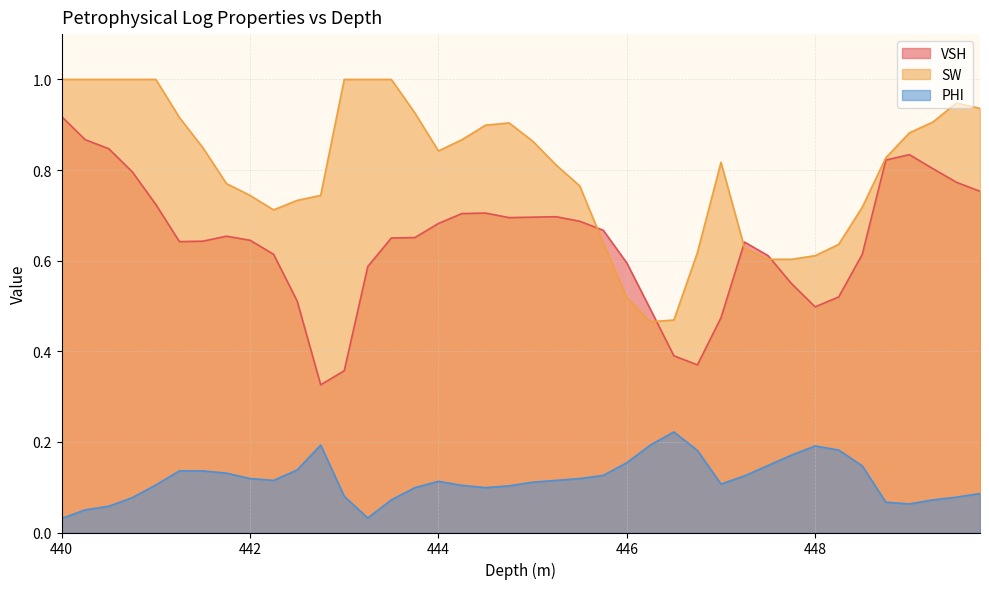

Which category has the lowest value across all series?

440.0